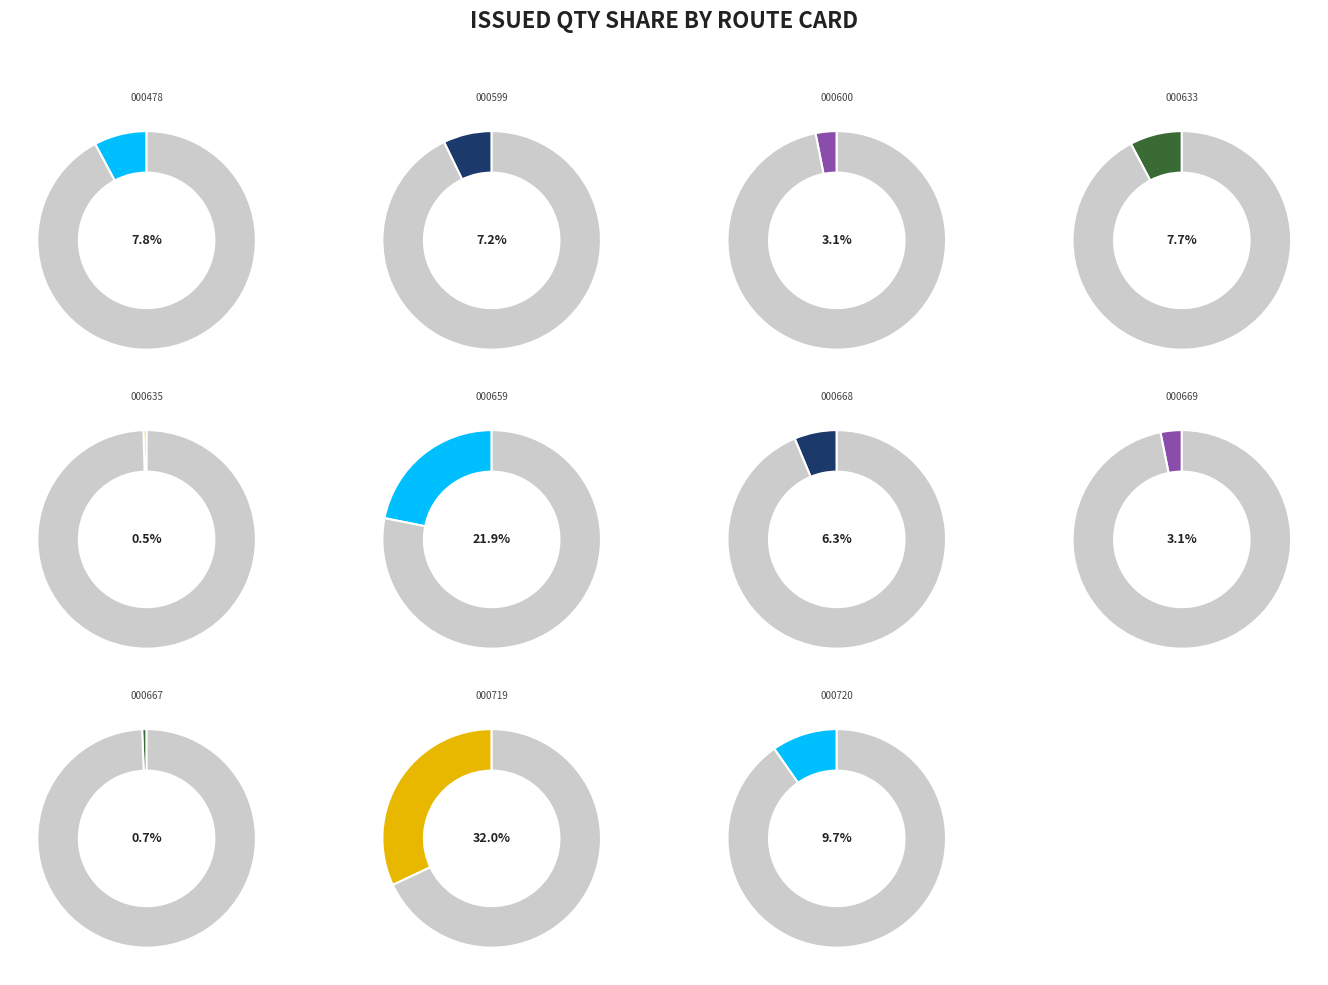

How many segments does this pie chart have?

11